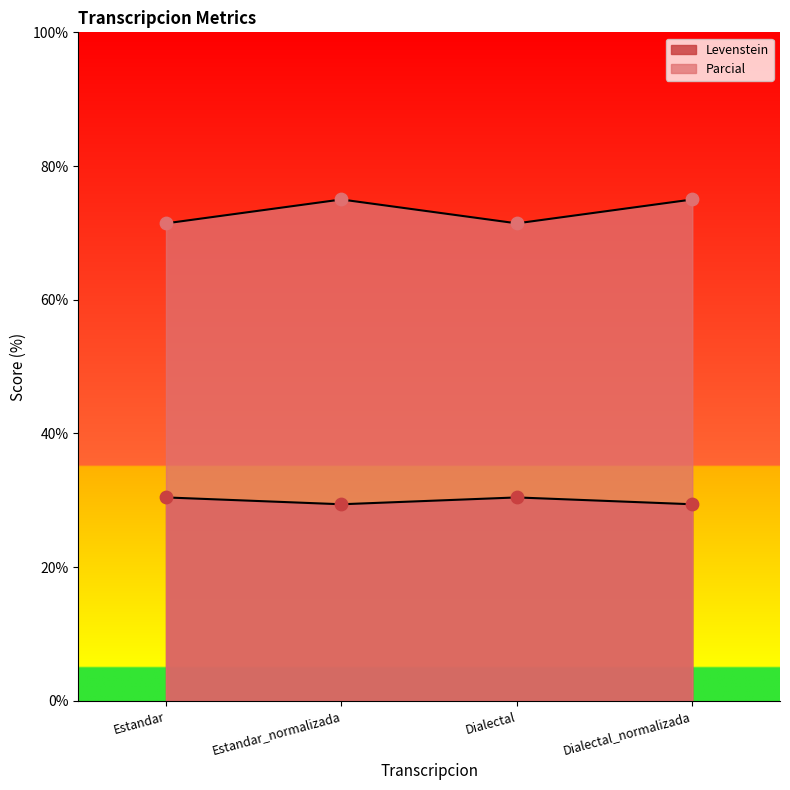

Is the value of Parcial at Dialectal_normalizada greater than the value of Levenstein at Dialectal?

Yes